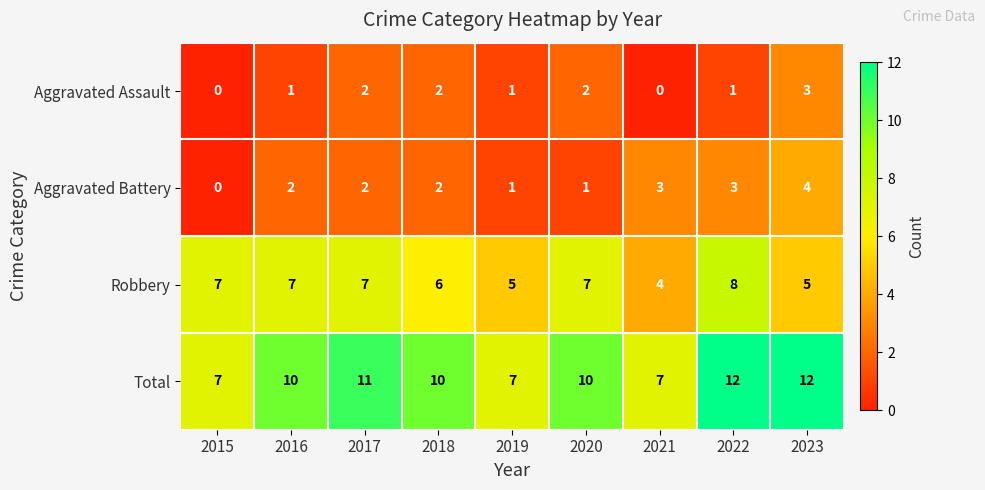

Which series has the largest range (max minus min)?

Total